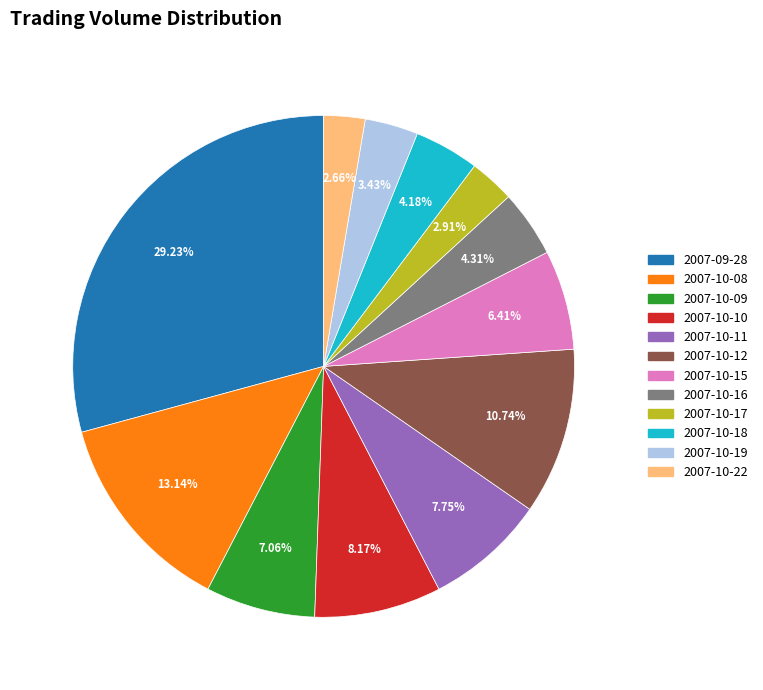

Is it true that 2007-09-28 is 39% of the pie?

False